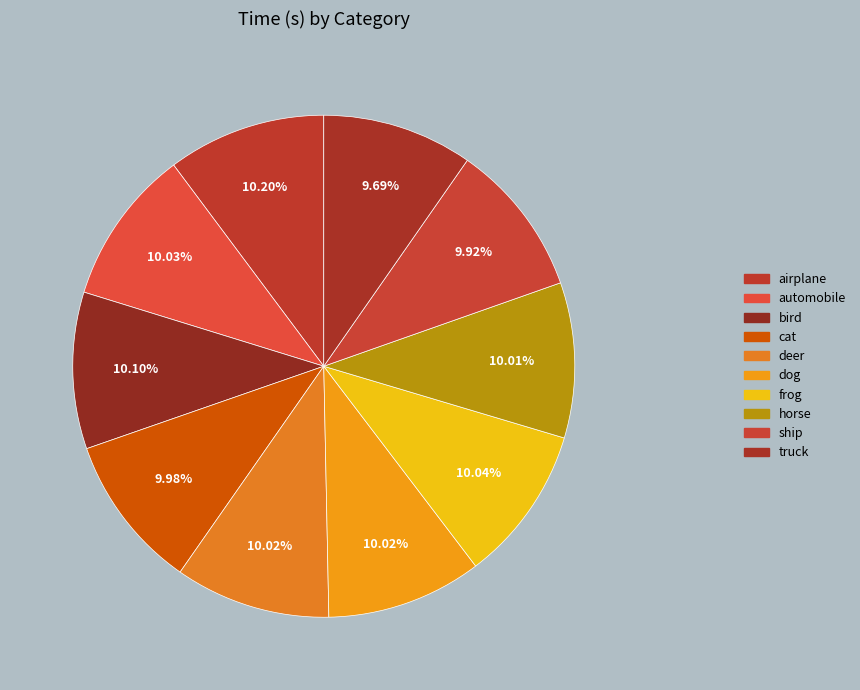

Is it true that bird is 10% of the pie?

True